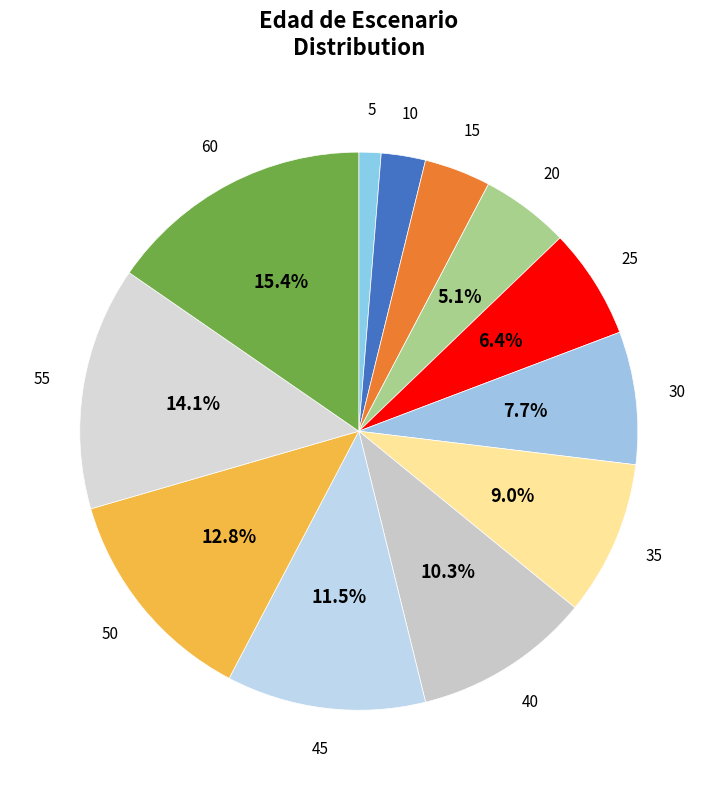

Count the number of slices in the pie.

12